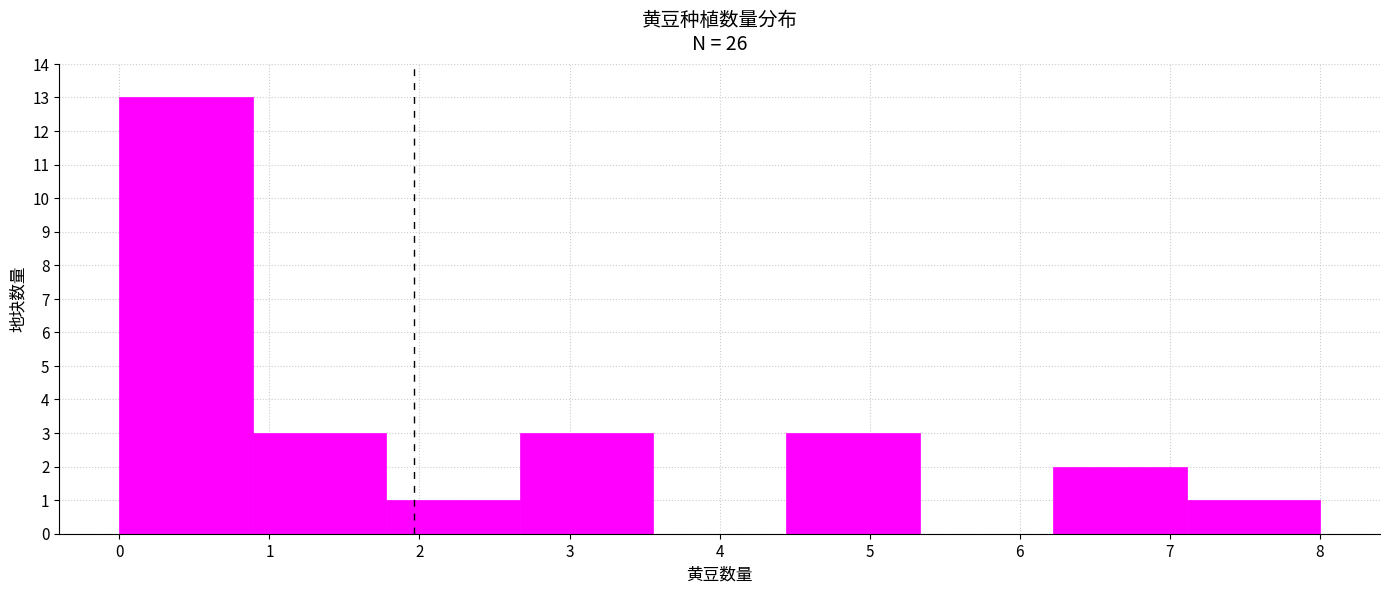

Over which range of the x-axis is the bar tallest?

0.0 to 0.9